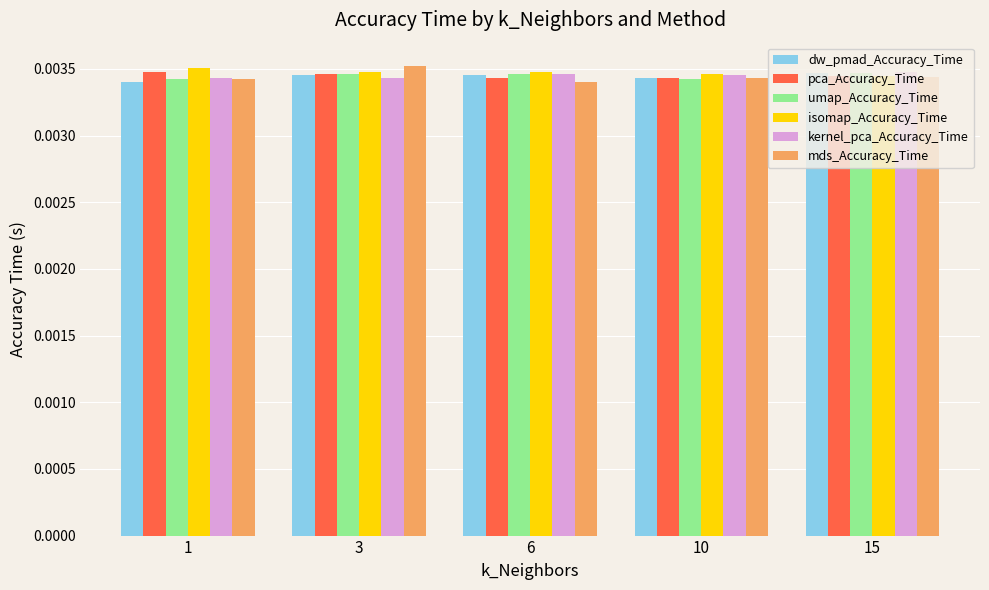

How many bars are there in total?

30